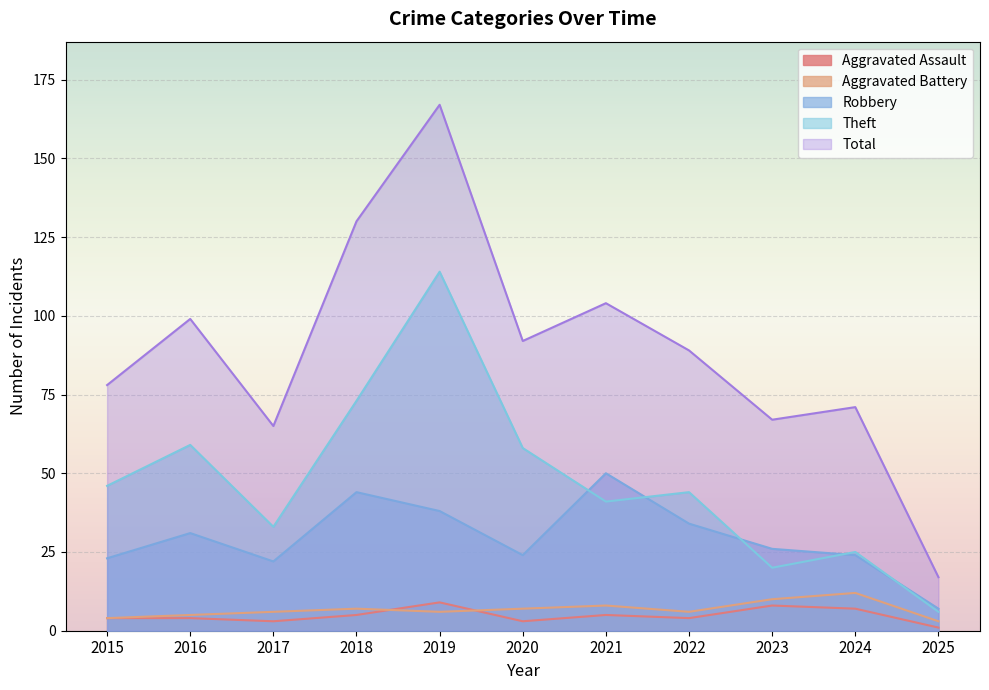

True or false: Theft and Aggravated Battery cross at least once.

False